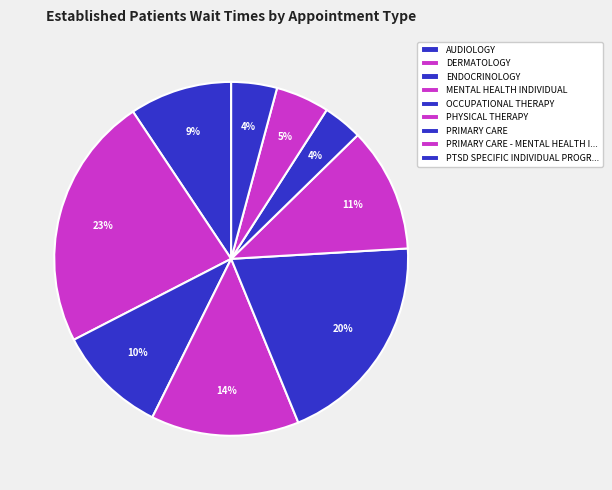

How many segments does this pie chart have?

9